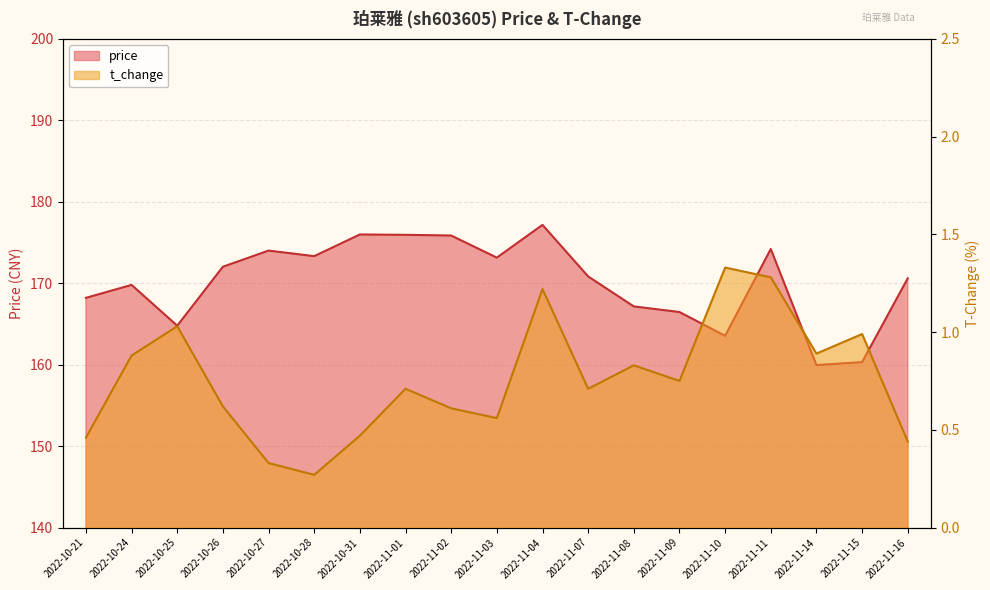

Reading left to right, transcribe all the data shown in this chart.

price: 168.2	169.8	164.8	172.0	174.0	173.3	176.0	175.9	175.8	173.1	177.2	170.8	167.2	166.5	163.5	174.2	159.9	160.3	170.6
t_change: 0.5	0.9	1.0	0.6	0.3	0.3	0.5	0.7	0.6	0.6	1.2	0.7	0.8	0.8	1.3	1.3	0.9	1.0	0.4